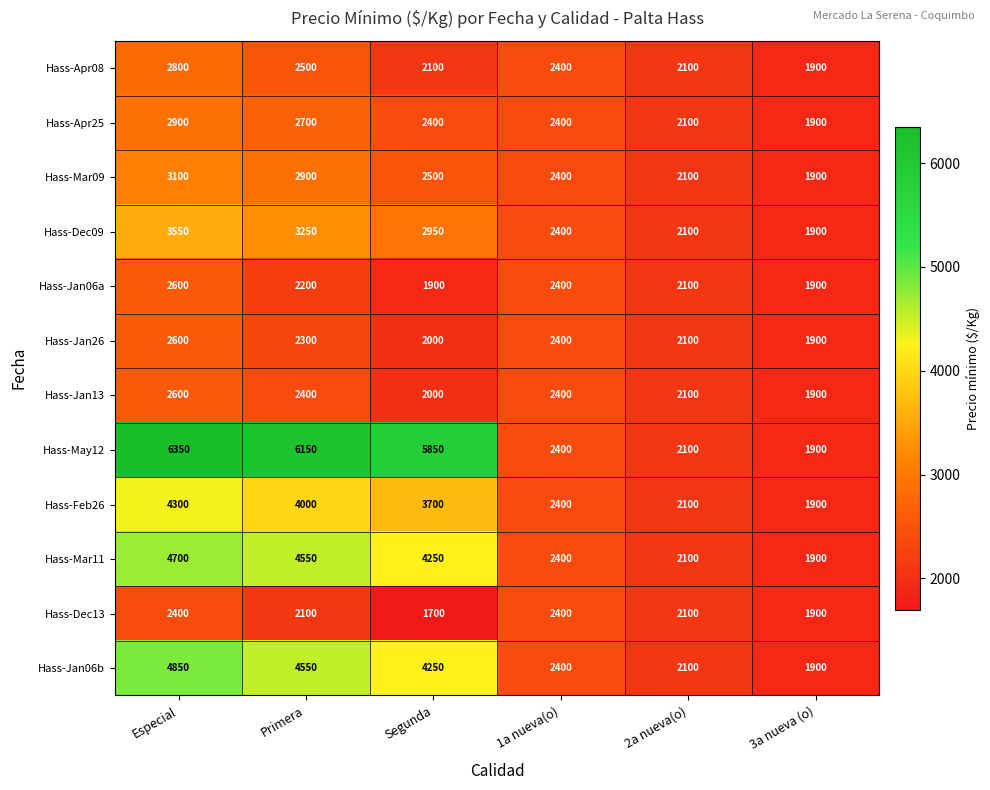

Which series changed the most between Especial and 1a nueva(o)?

Hass-May12